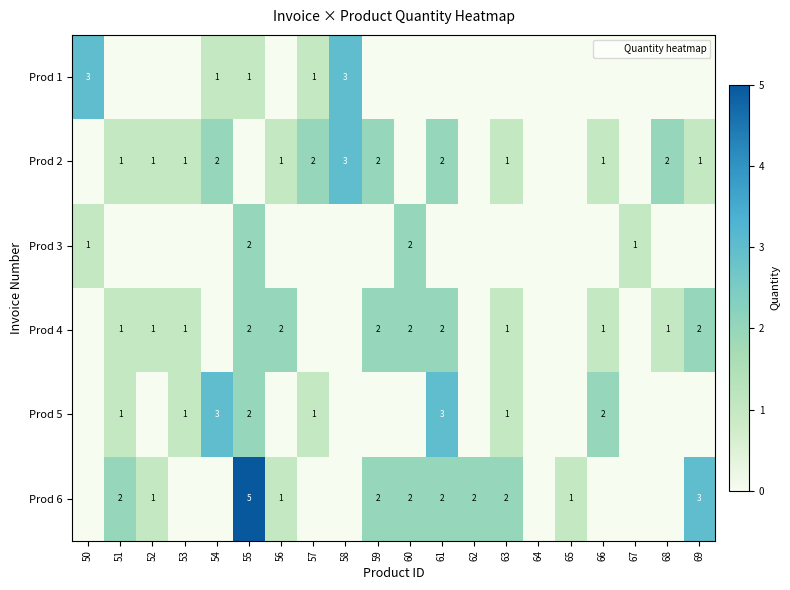

What is the sum of the Prod 5 values at 50 and 66?

2